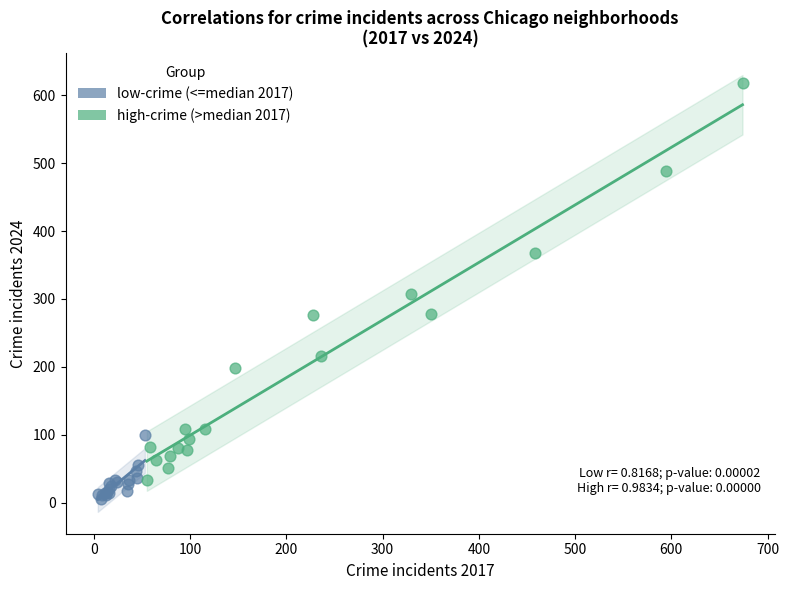

Which series reaches the maximum Y coordinate?

high-crime (>median 2017)